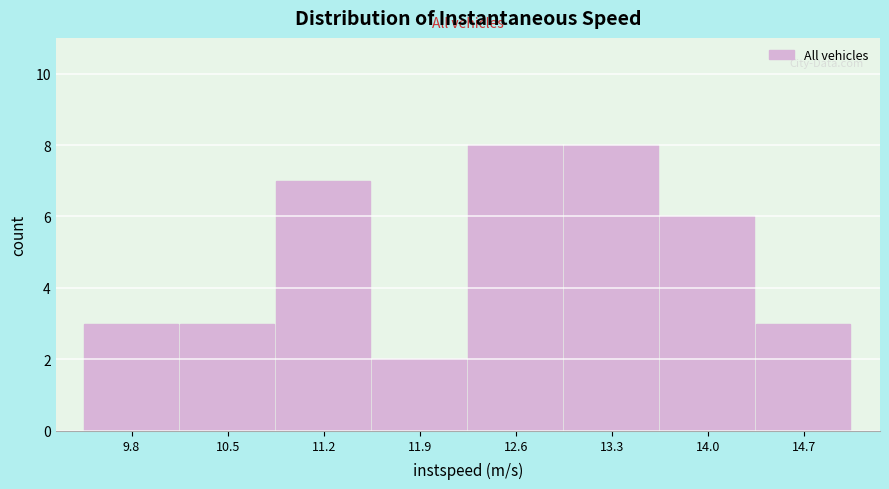

Reading left to right, list every bar in this chart as the range it spans on the x-axis followed by its height. Neither the bar edges nor the heights are printed on the chart, so give them approximately, as read against the axes.

9.5 to 10.2: 3
10.2 to 10.9: 3
10.9 to 11.6: 7
11.6 to 12.3: 2
12.3 to 13.0: 8
13.0 to 13.6: 8
13.6 to 14.3: 6
14.3 to 15.0: 3